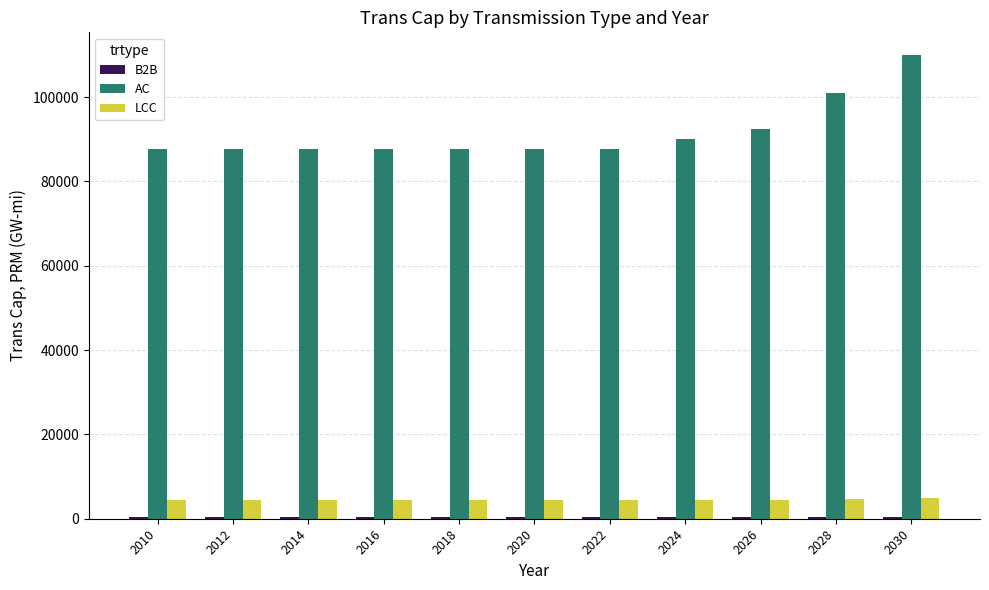

At which category is the sum across all series the highest?

2030